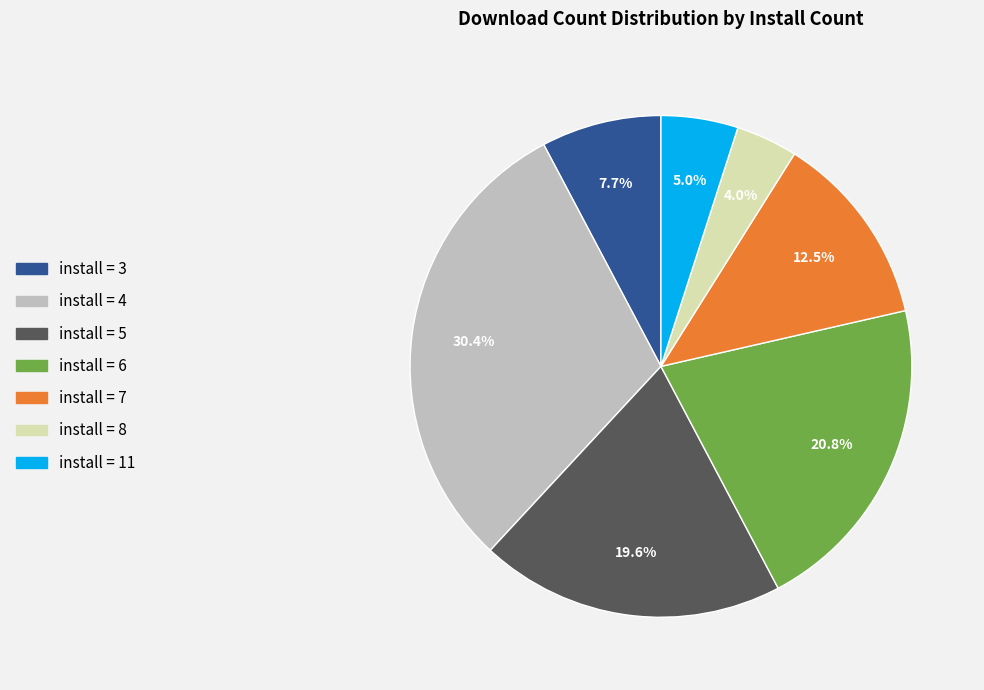

Is there a majority slice in this chart?

No